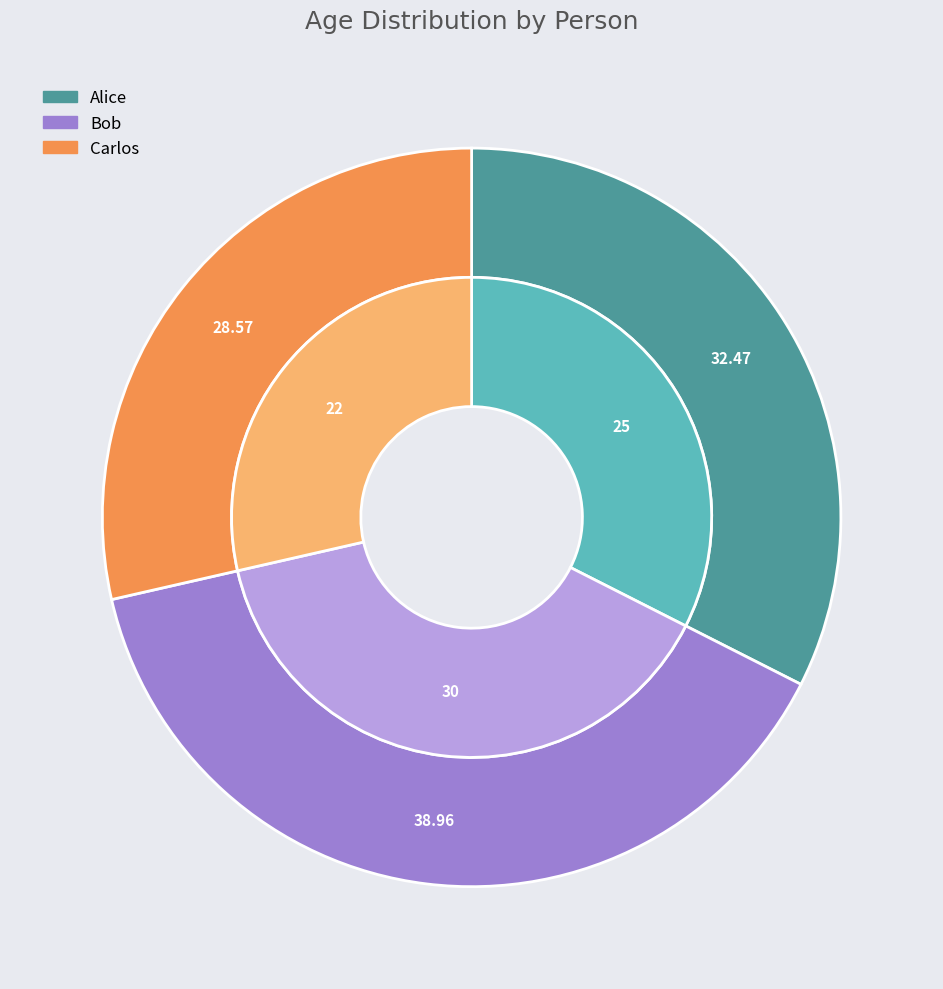

Does Alice represent more than half of the total?

No